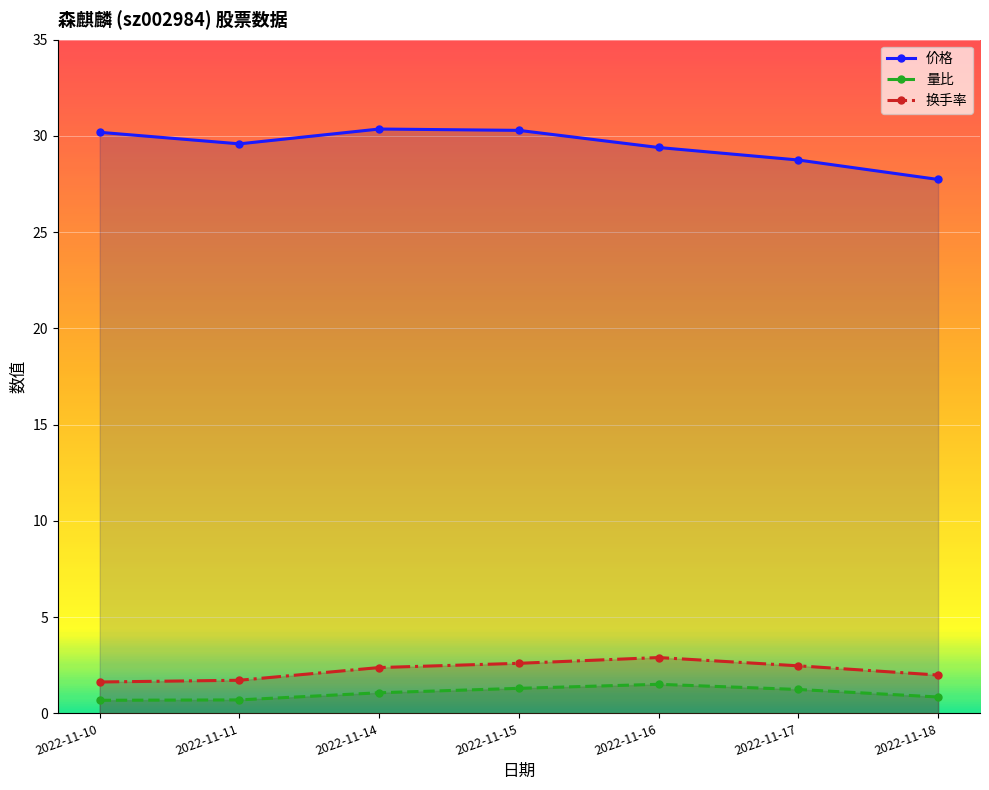

How many interior local peaks does the 换手率 series have?

1